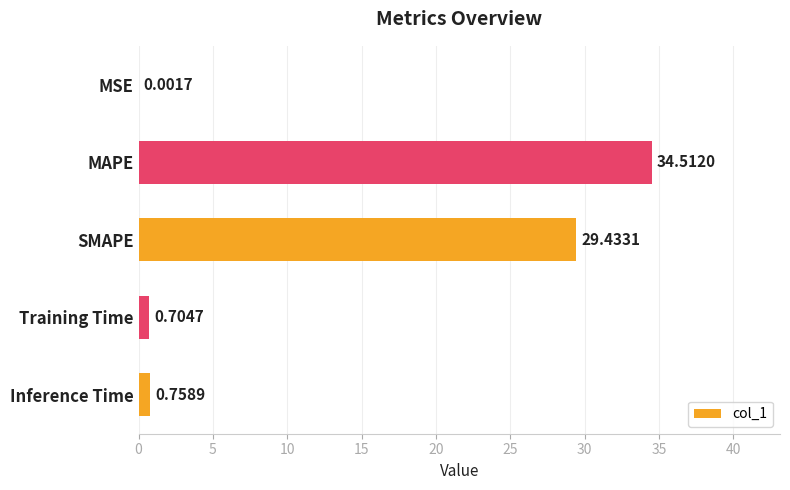

What is the sum of the values at MSE and SMAPE?

29.4